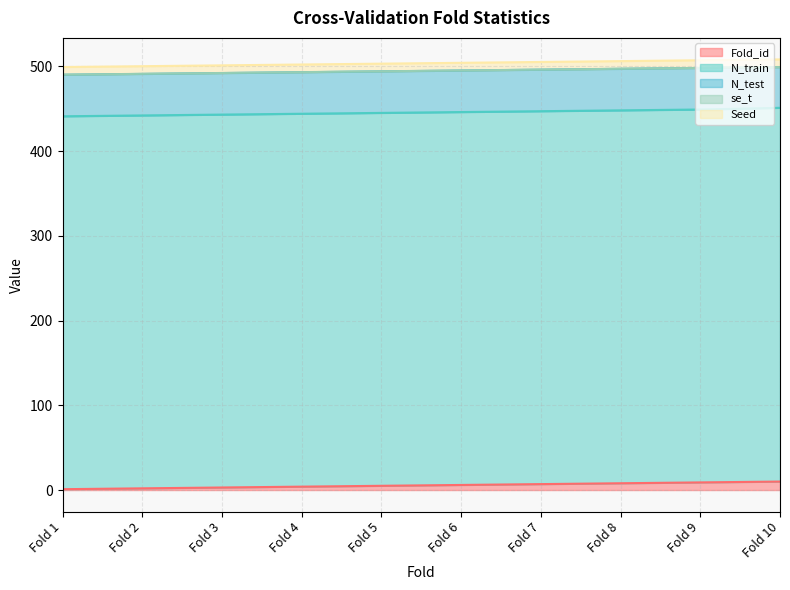

True or false: Seed and N_train intersect in this chart.

False